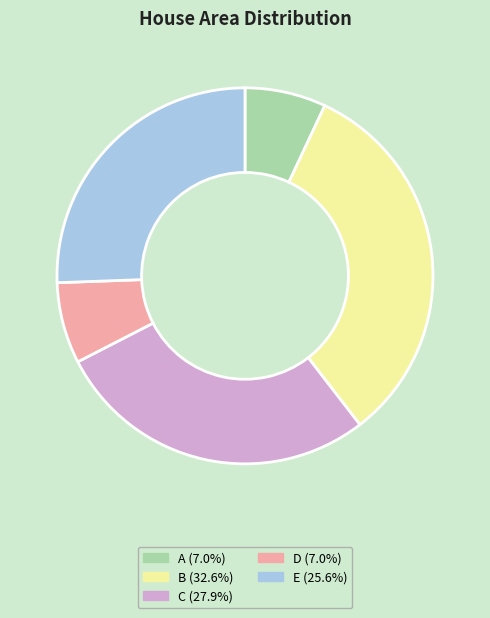

Is there a majority slice in this chart?

No